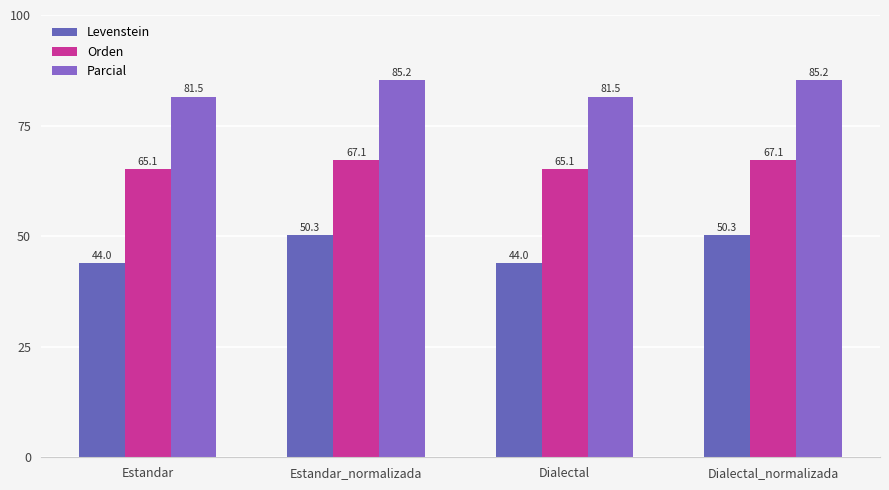

Reading left to right, what are all the values shown in this chart?

Levenstein: 44.0	50.3	44.0	50.3
Orden: 65.1	67.1	65.1	67.1
Parcial: 81.5	85.2	81.5	85.2